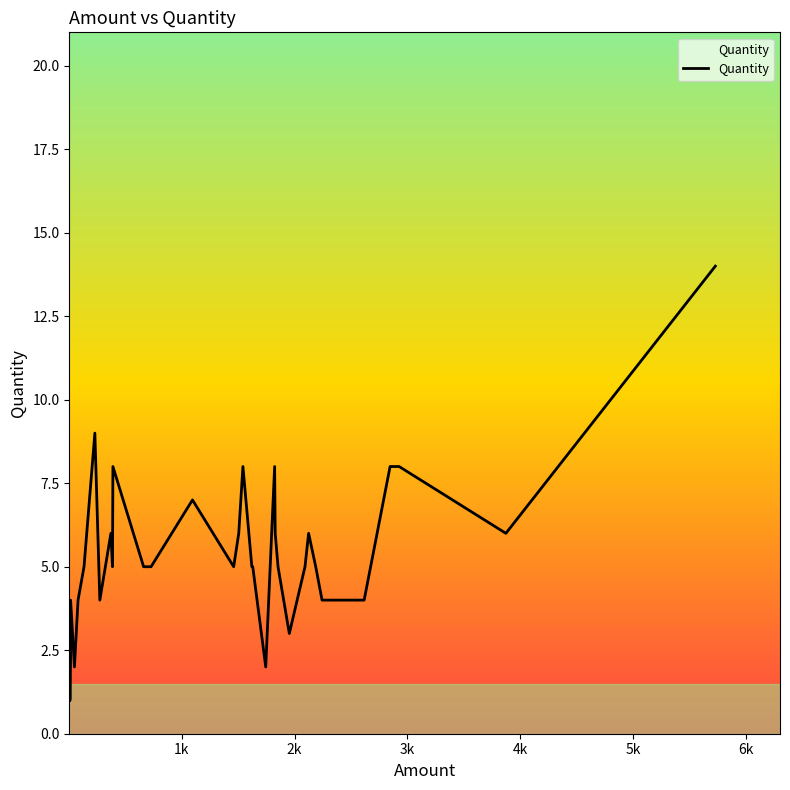

Where is the first local minimum?

50